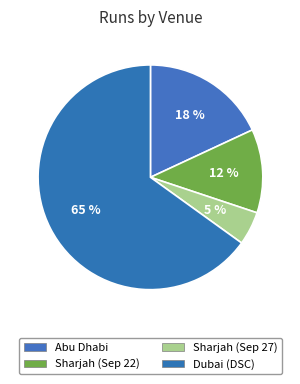

Rank the categories by value from lowest to highest.

Sharjah (Sep 27), Sharjah (Sep 22), Abu Dhabi, Dubai (DSC)